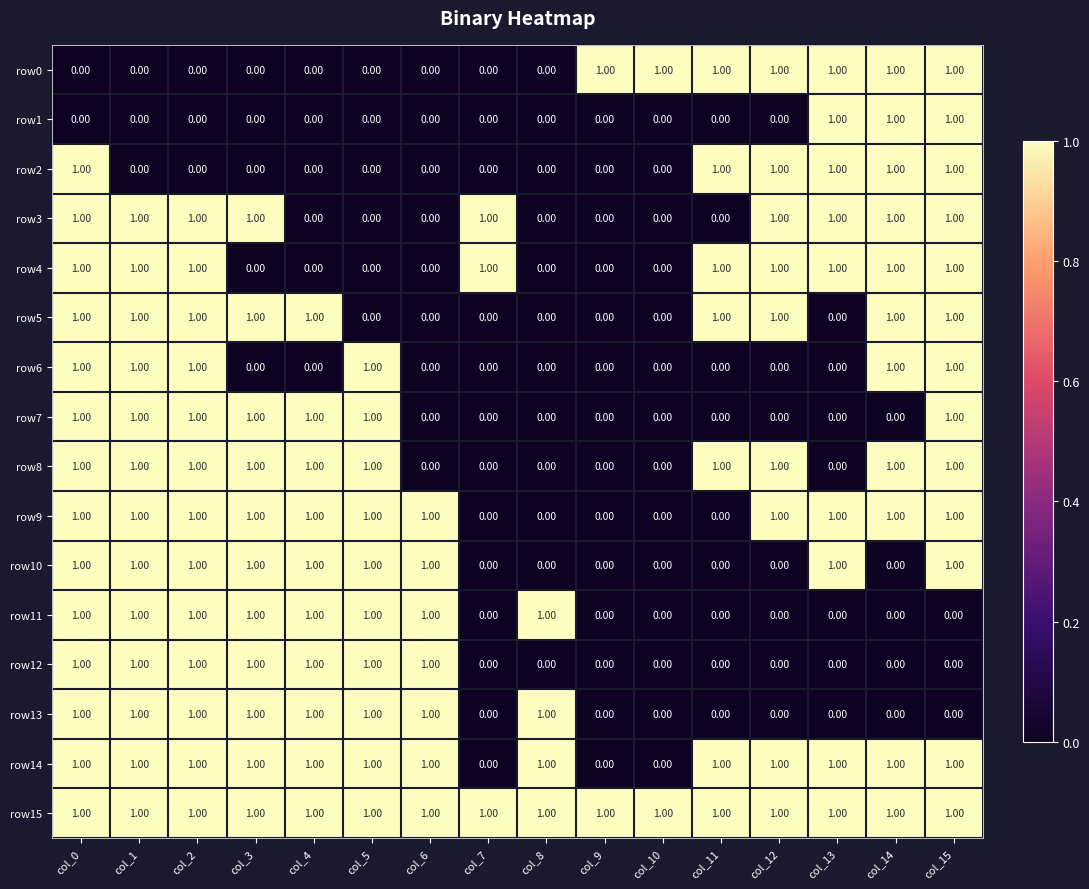

Which series has the largest total across all categories?

row15